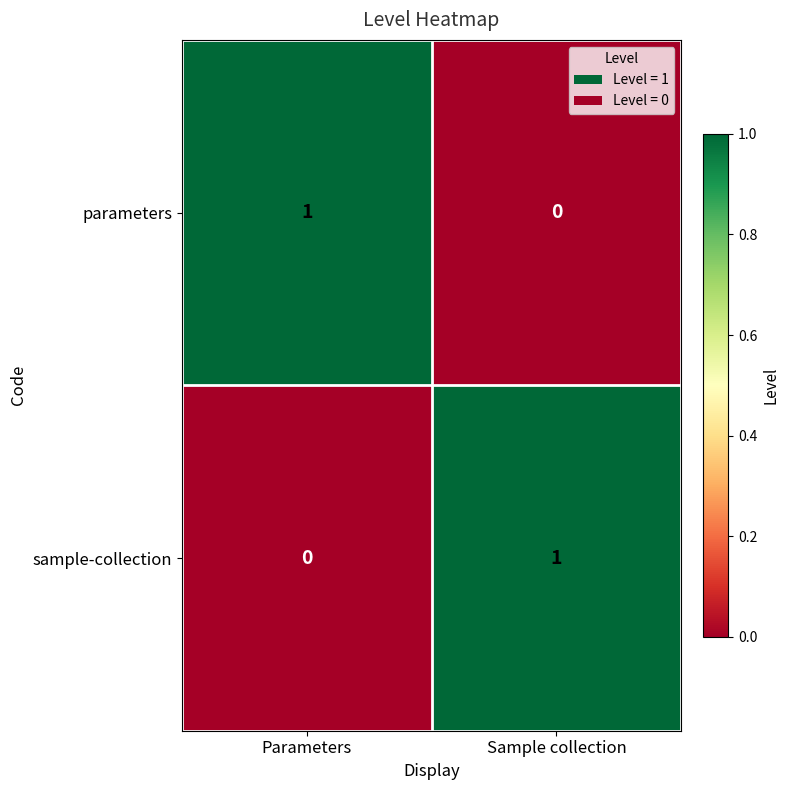

True or false: sample-collection has a value of 1 at Sample collection.

True